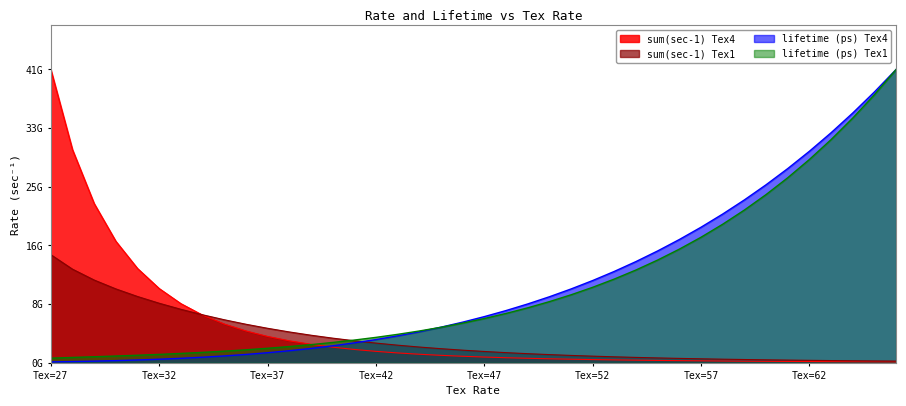

Which category has the lowest value in the sum(sec-1) Tex4 series?

66